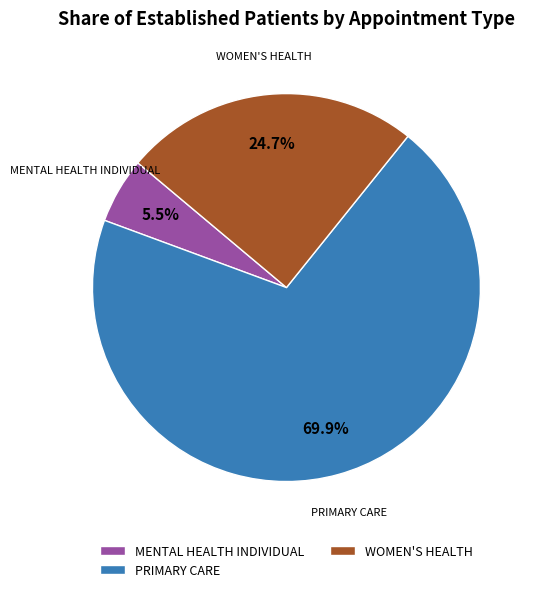

How many slices are in this pie chart?

3